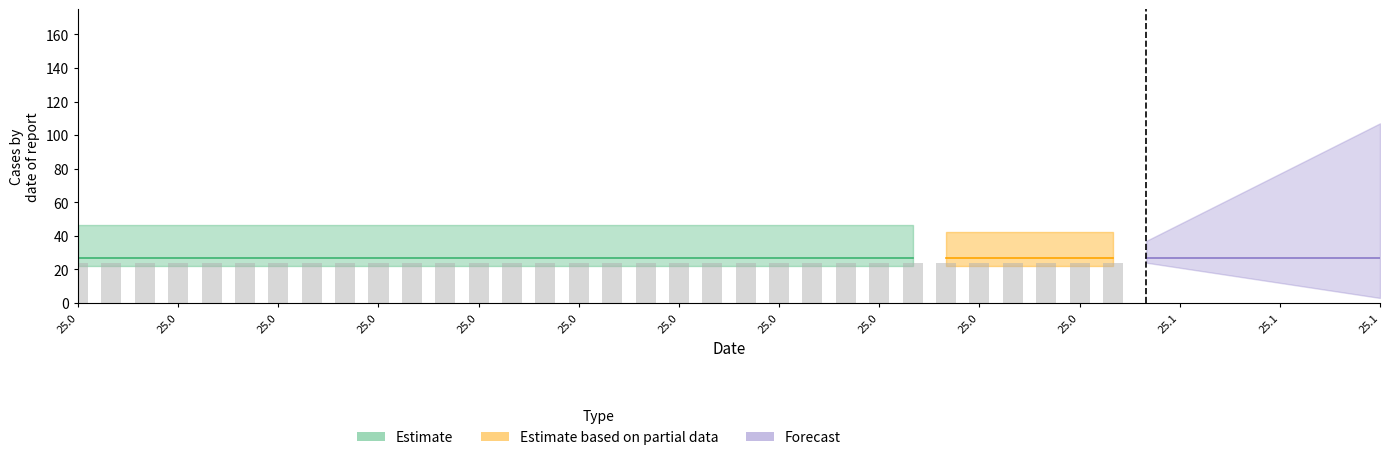

At which category is the sum across all series the highest?

39